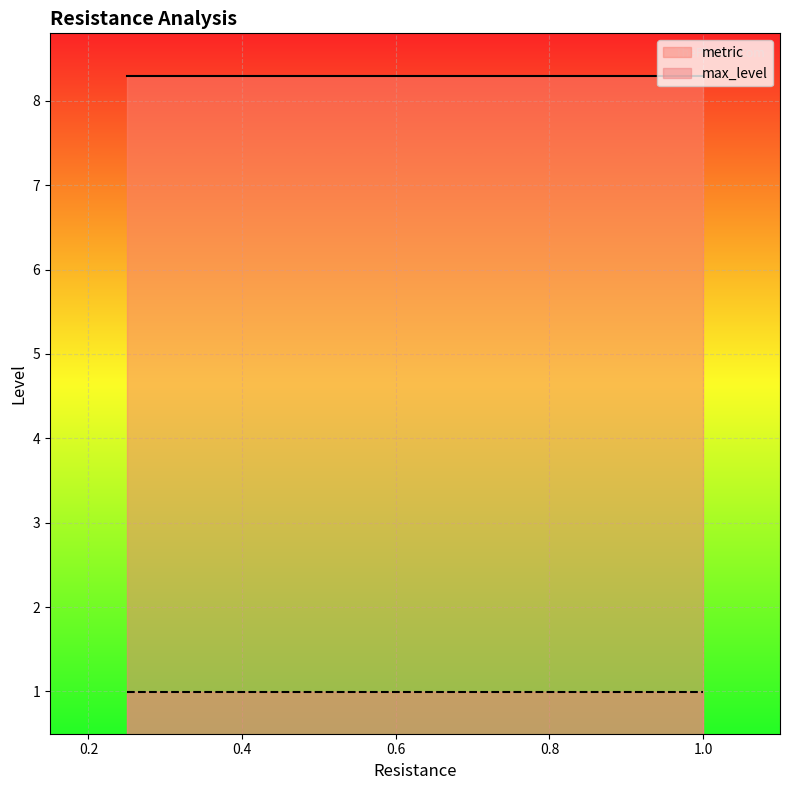

Is it true that max_level equals 1.0 at 0.75?

True